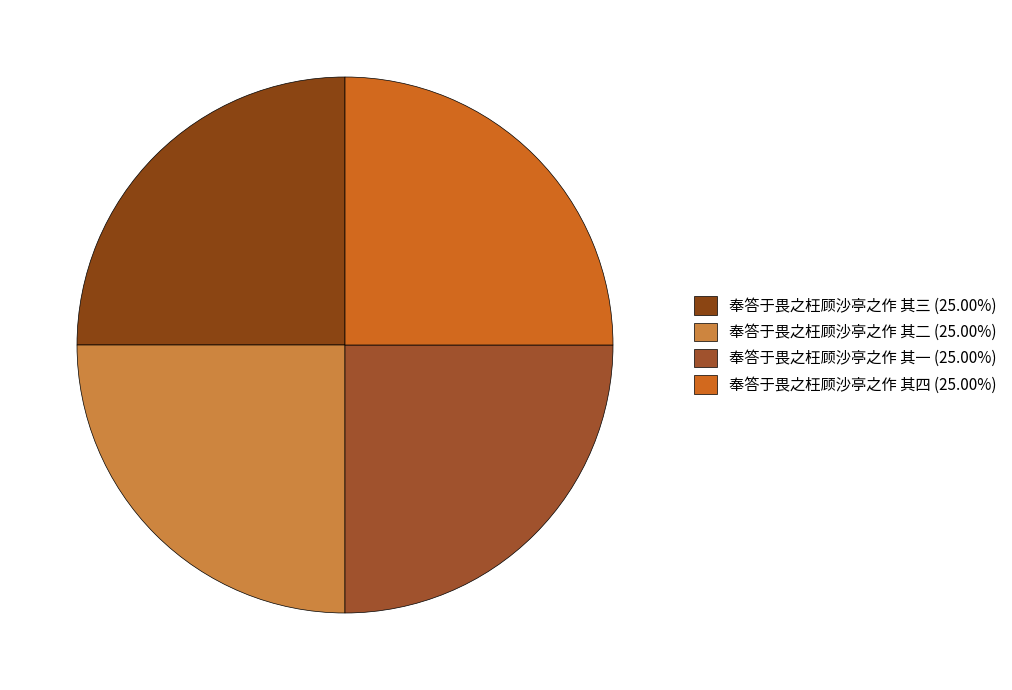

Approximately how many times larger is the value at 奉答于畏之枉顾沙亭之作 其四 compared to 奉答于畏之枉顾沙亭之作 其三?

1.0